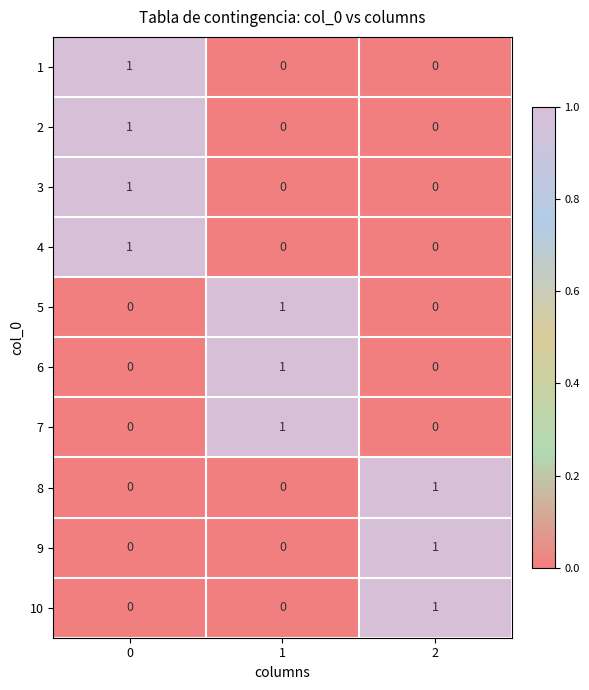

What is the total value across all series at 1?

3